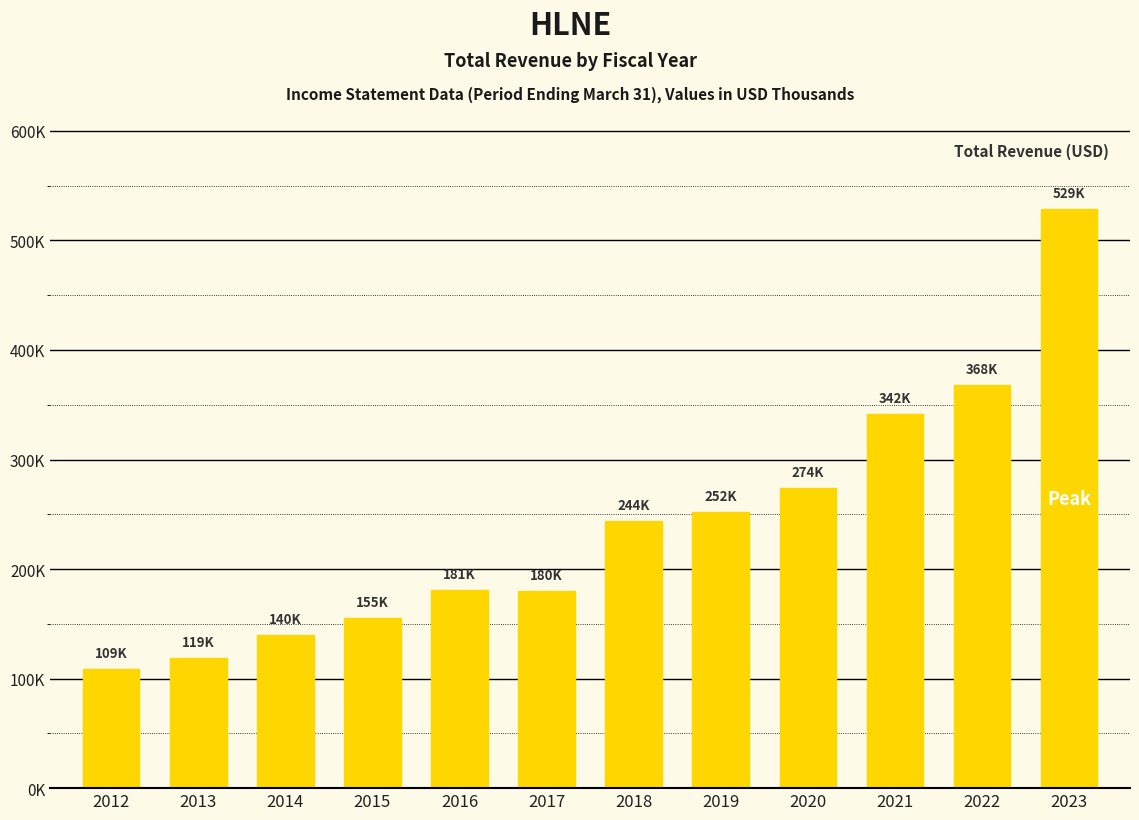

What is the ratio of the value at 2012 to the value at 2021?

0.3